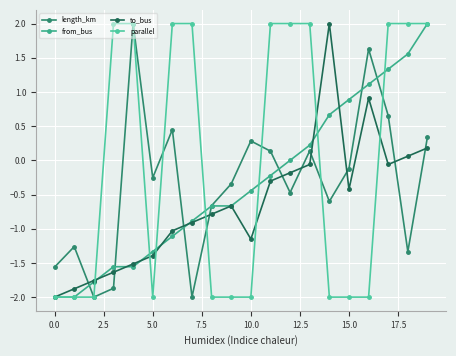

Which series has the largest total across all categories?

parallel